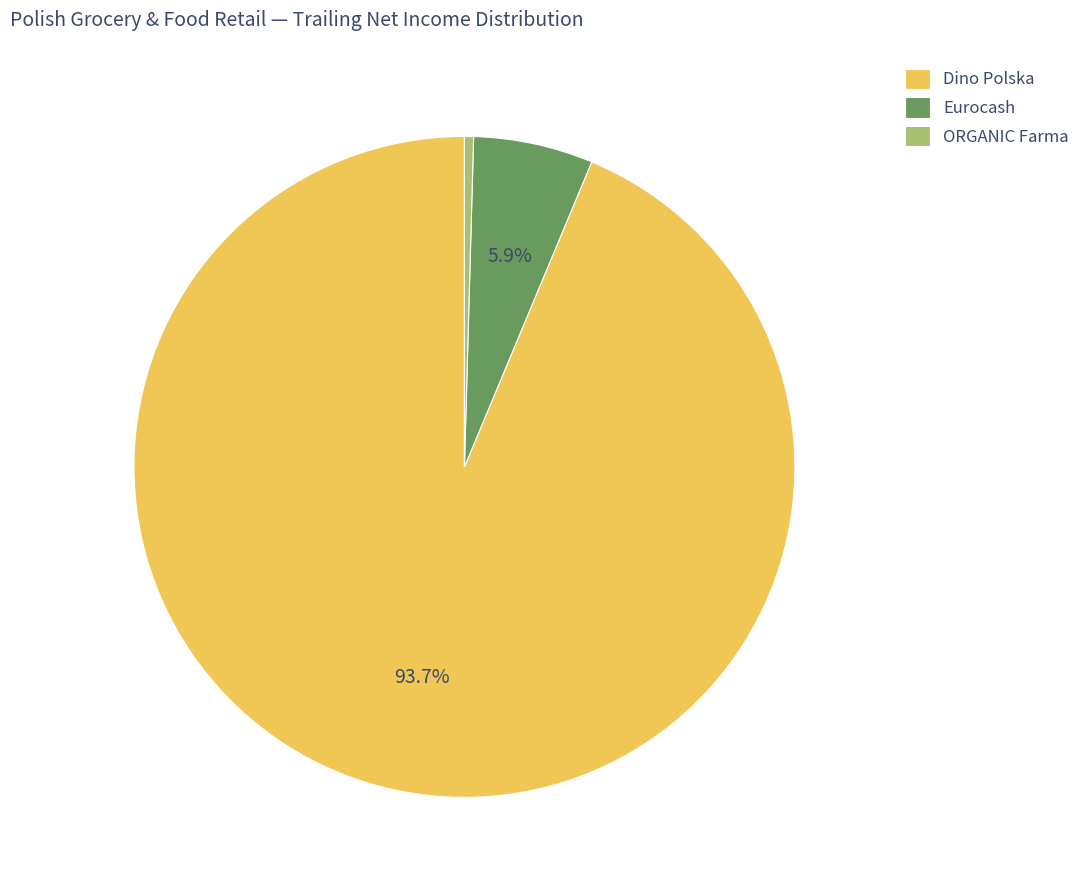

Rank the categories by value from lowest to highest.

ORGANIC Farma, Eurocash, Dino Polska